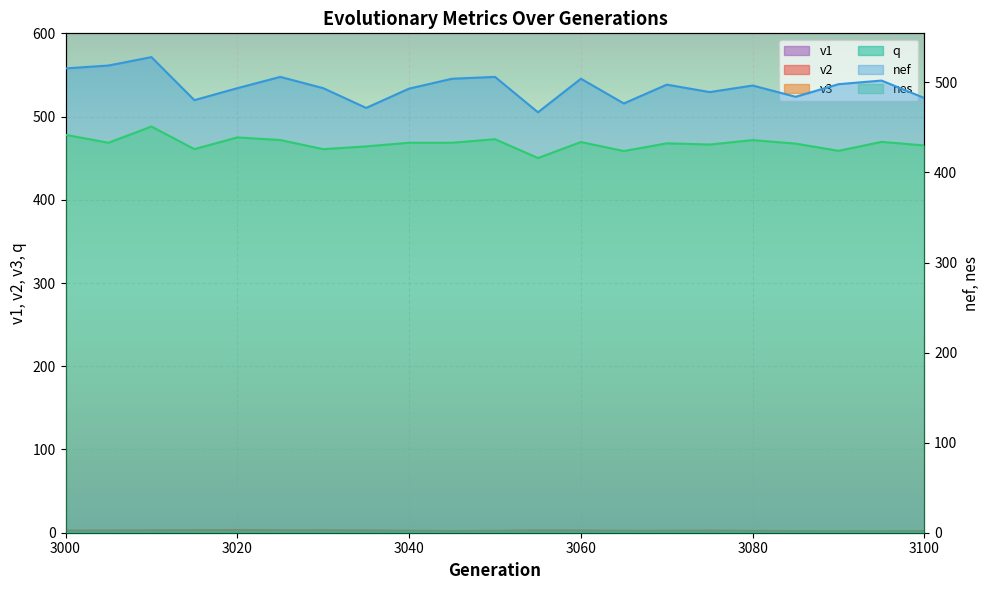

What is the total value across all series at 3040?

928.7